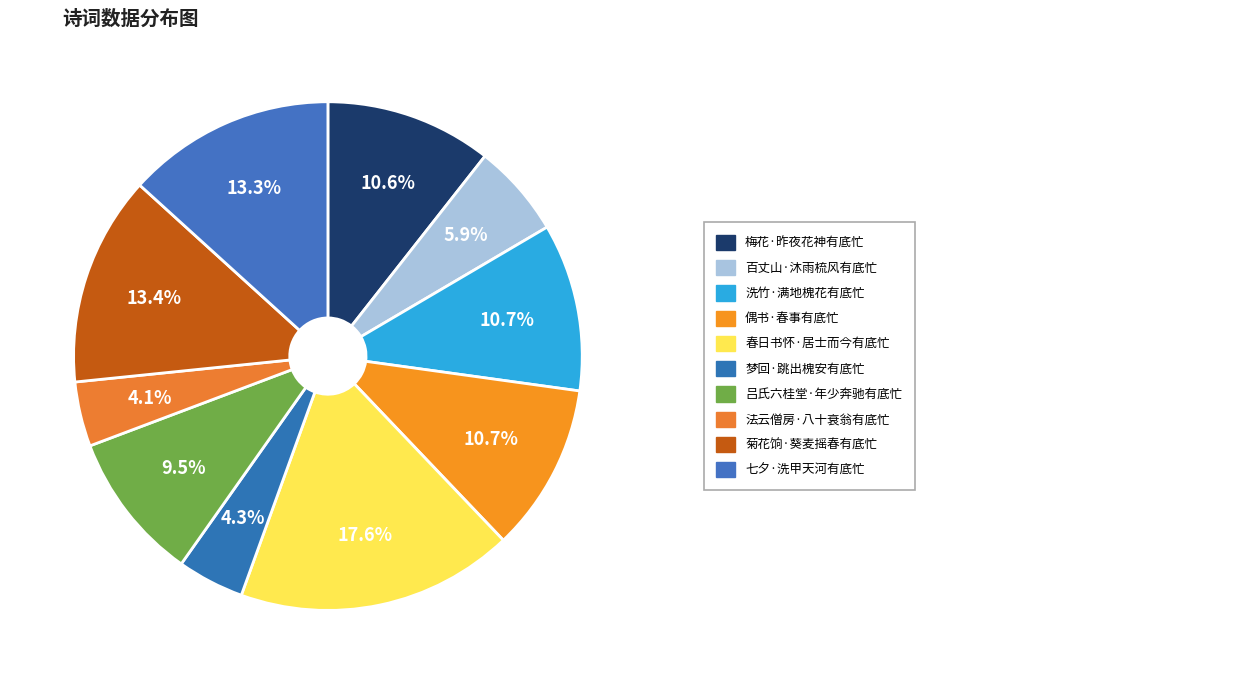

Which category has the biggest portion of the pie?

春日书怀·居士而今有底忙